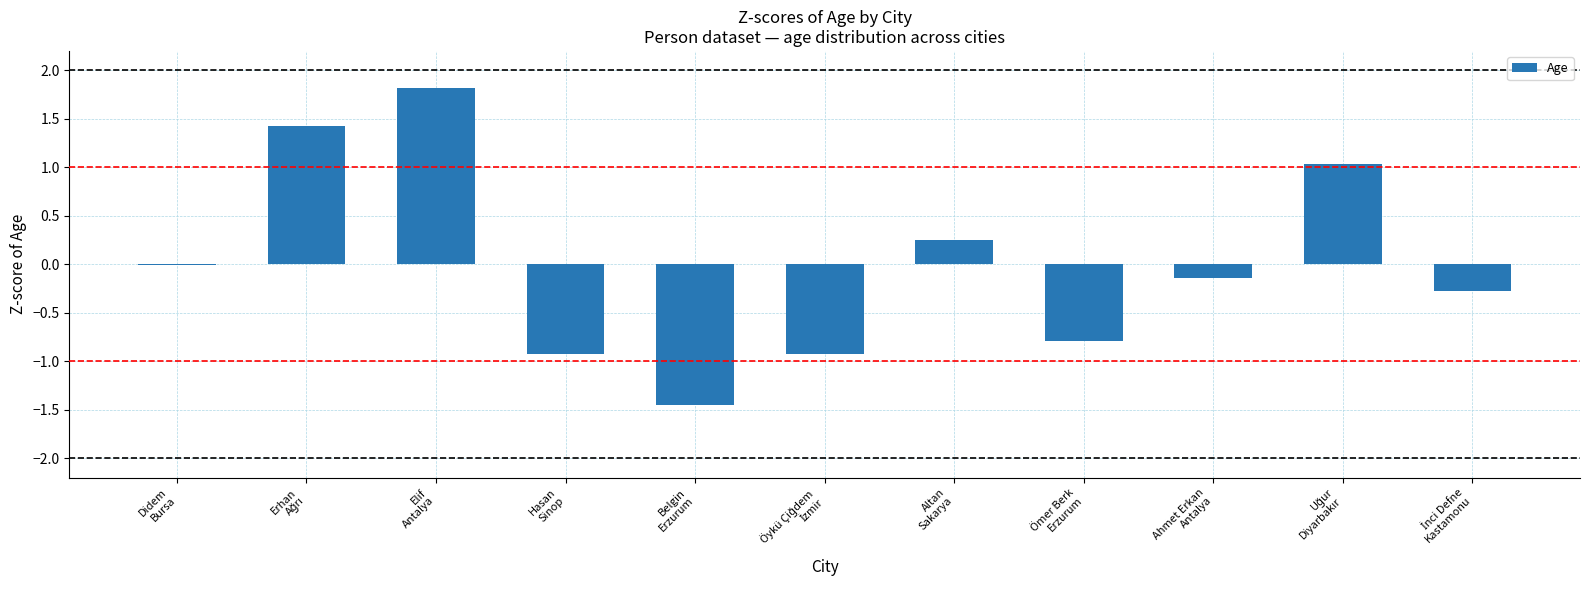

At which category does the chart reach its peak across all series?

Elif
Antalya